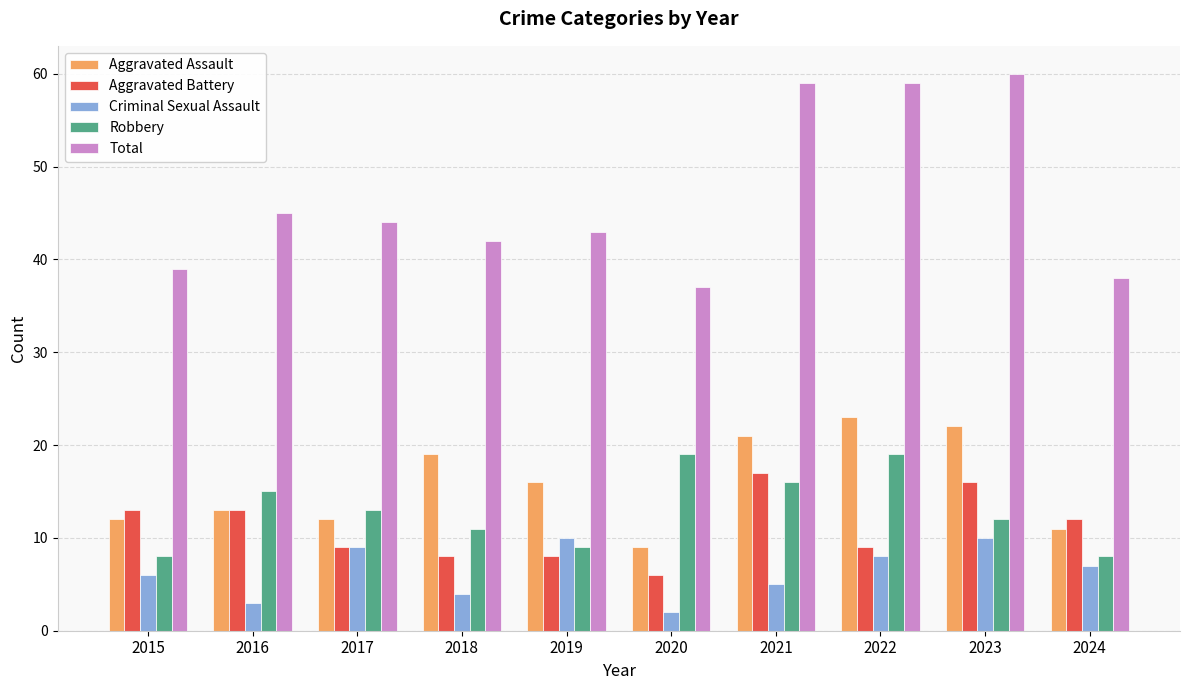

The Total series shows 44 at 2017. True or false?

True